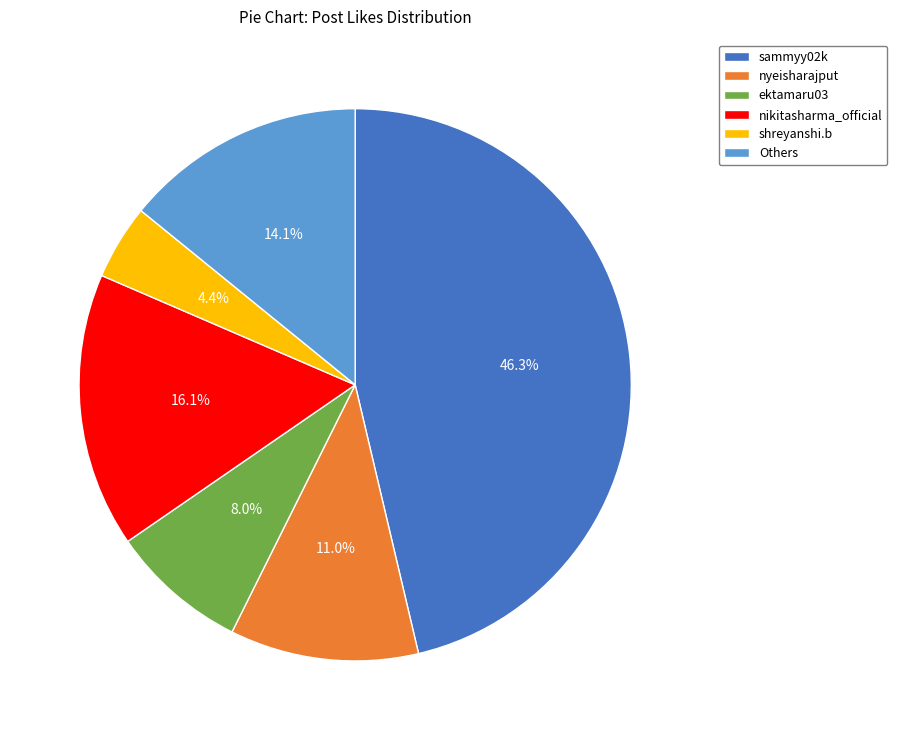

To the nearest percent, what percentage of the pie is nyeisharajput?

11%